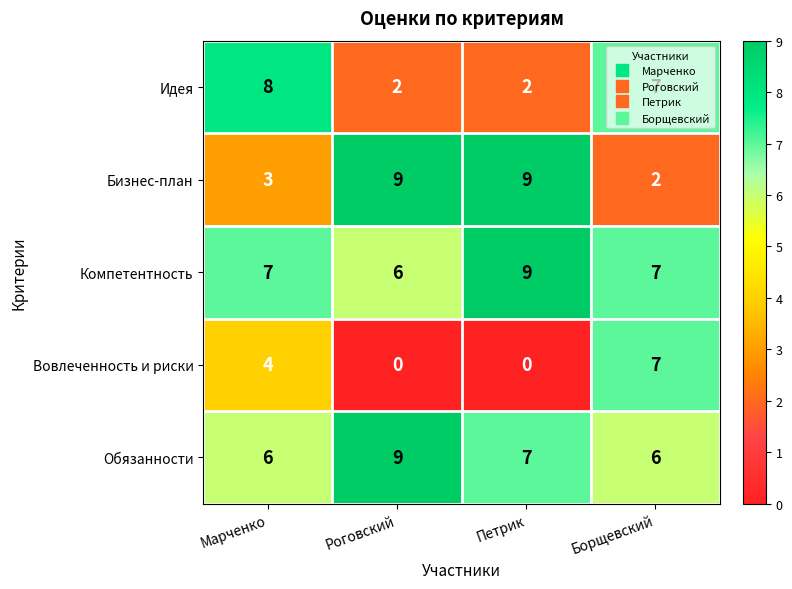

At which category is the sum across all series the highest?

Борщевский